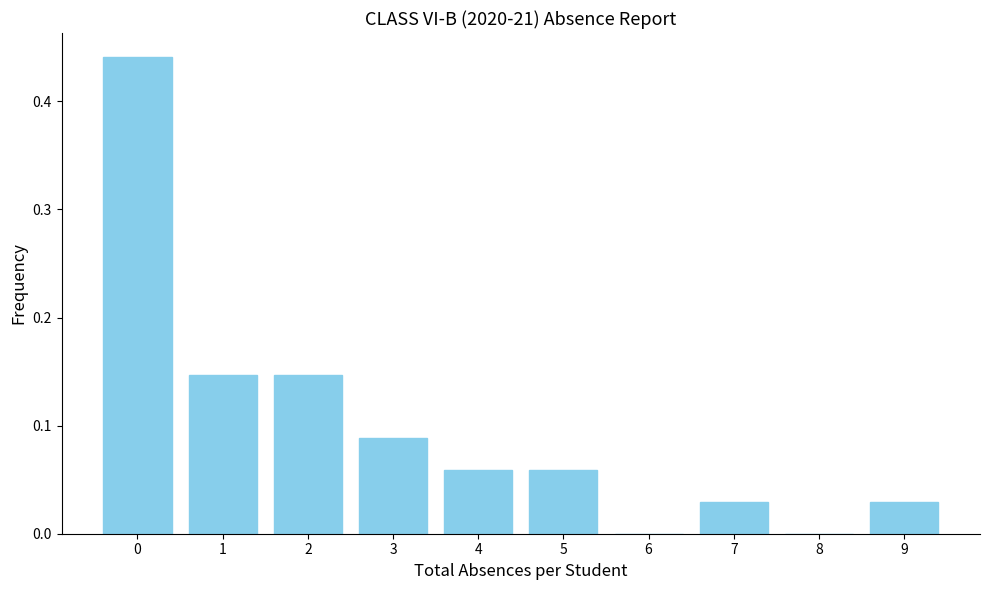

What is the sum of all values?

1.0